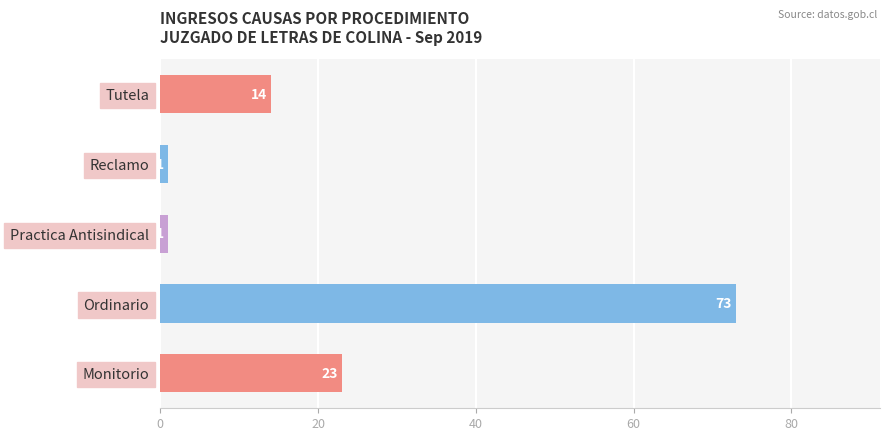

Reading bottom to top, what are all the values shown in this chart?

23	73	1	1	14